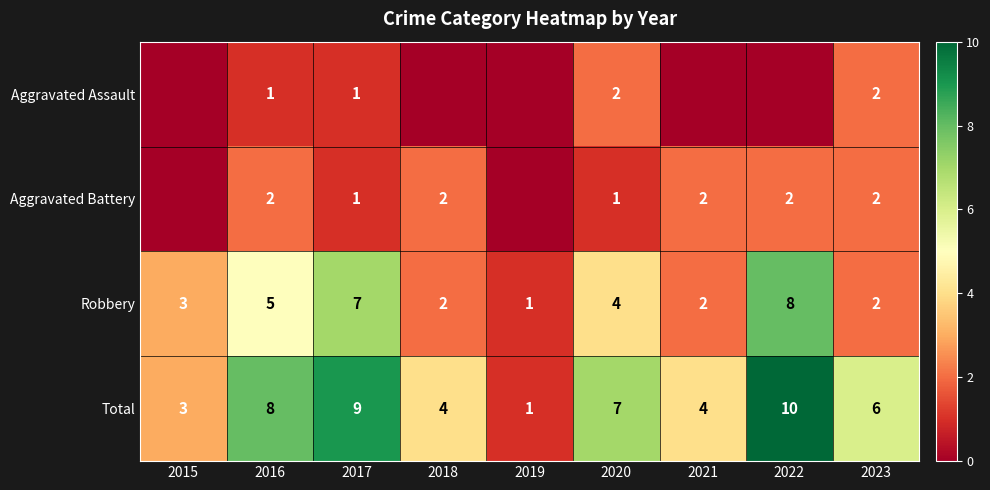

Rank the series at 2020 from highest to lowest value.

Total, Robbery, Aggravated Assault, Aggravated Battery